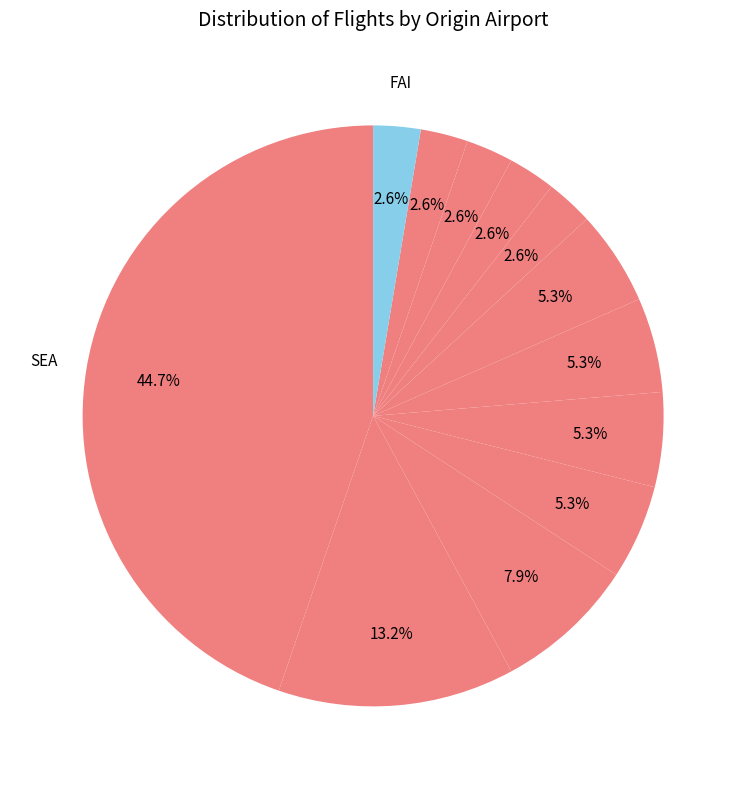

How many slices are in this pie chart?

12